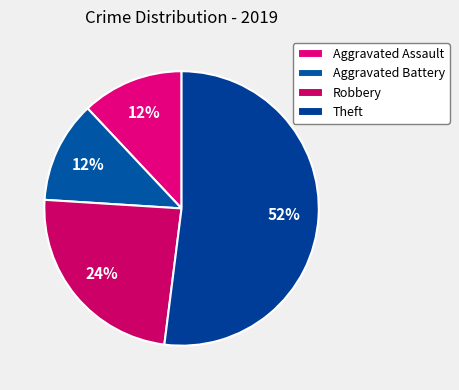

What percentage do Aggravated Assault and Theft together represent?

64.0%